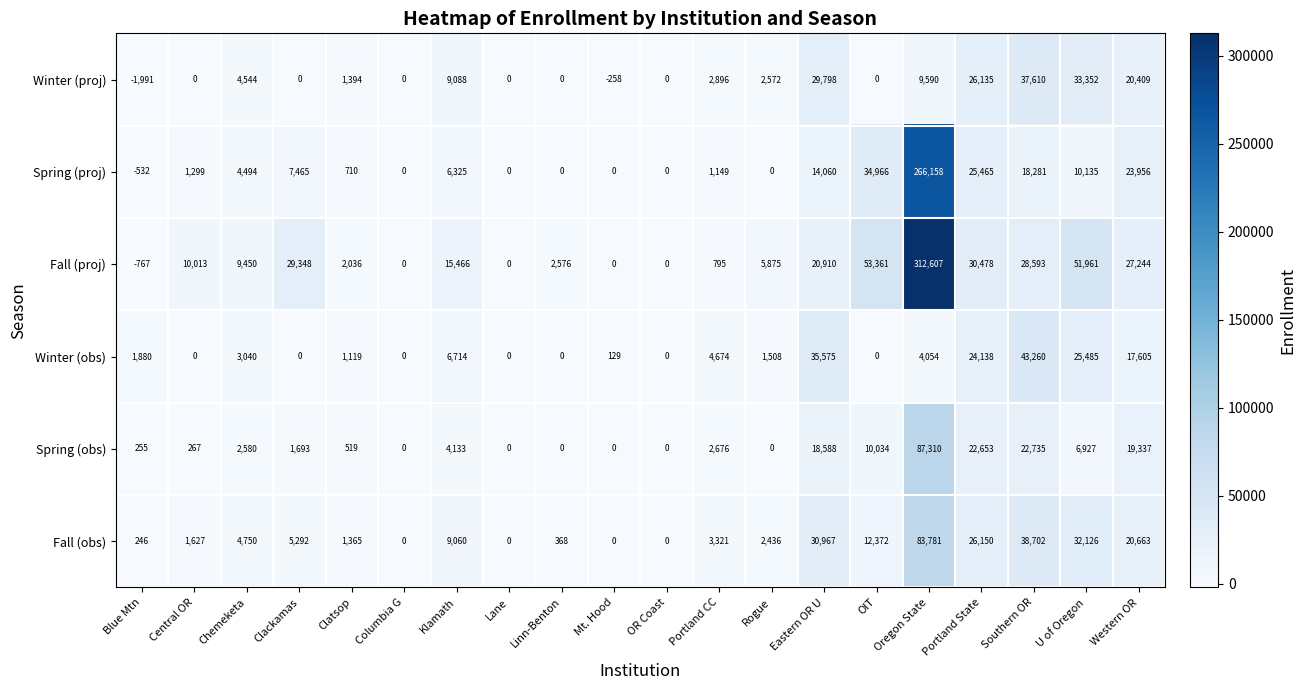

What is the total value across all series at Clackamas?

43798